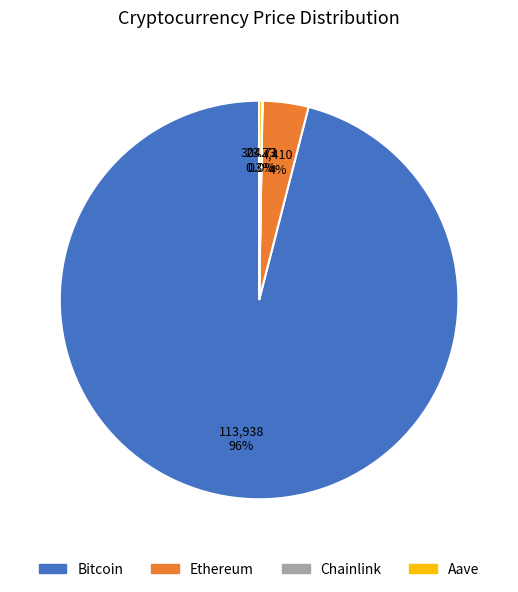

To the nearest percent, what percentage of the pie is Ethereum?

4%